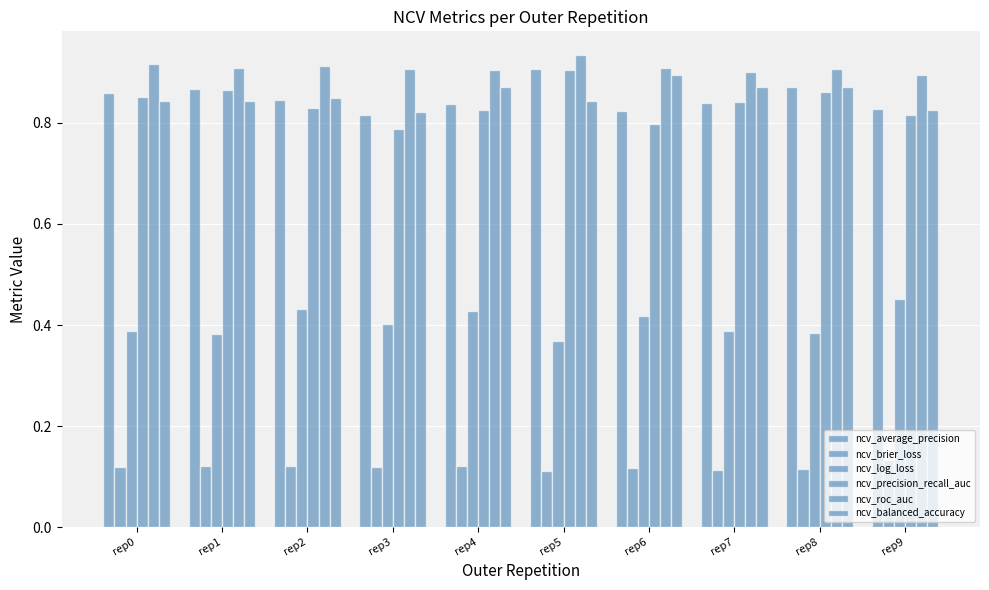

What is the average value of the ncv_precision_recall_auc series?

0.8